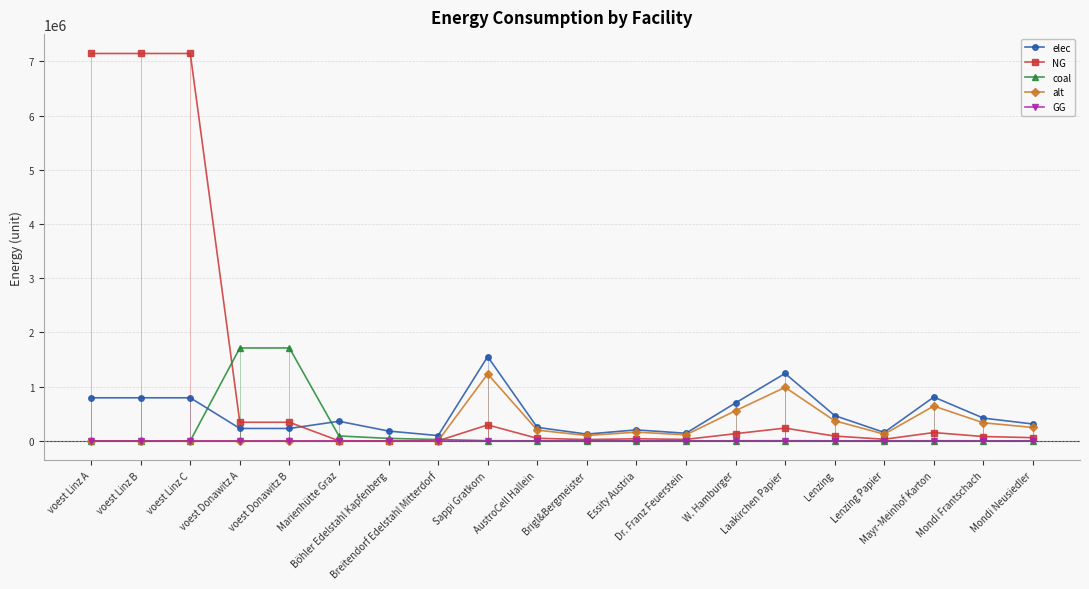

At which label is alt closest to 616673?

Mayr-Meinhof Karton